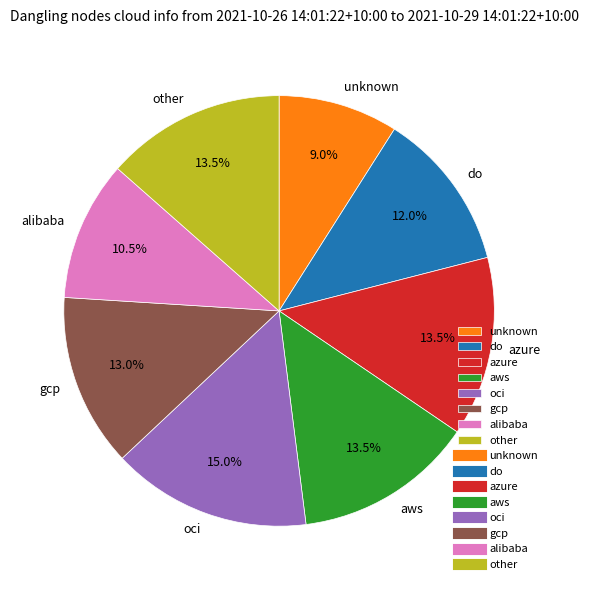

Which slice is the largest?

oci